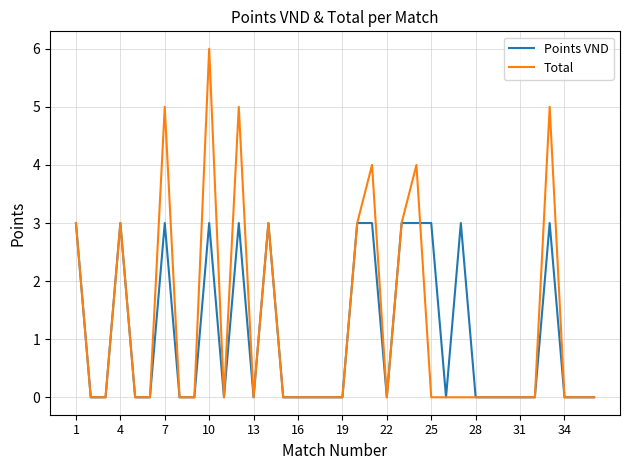

What is the difference between the second highest and second lowest values in the Points VND series?

3